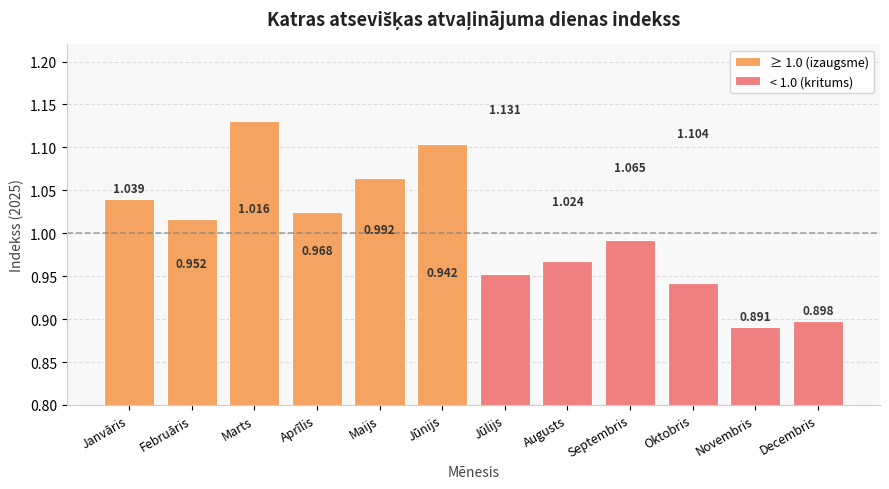

Are the bars grouped side by side (vs. stacked)?

Yes